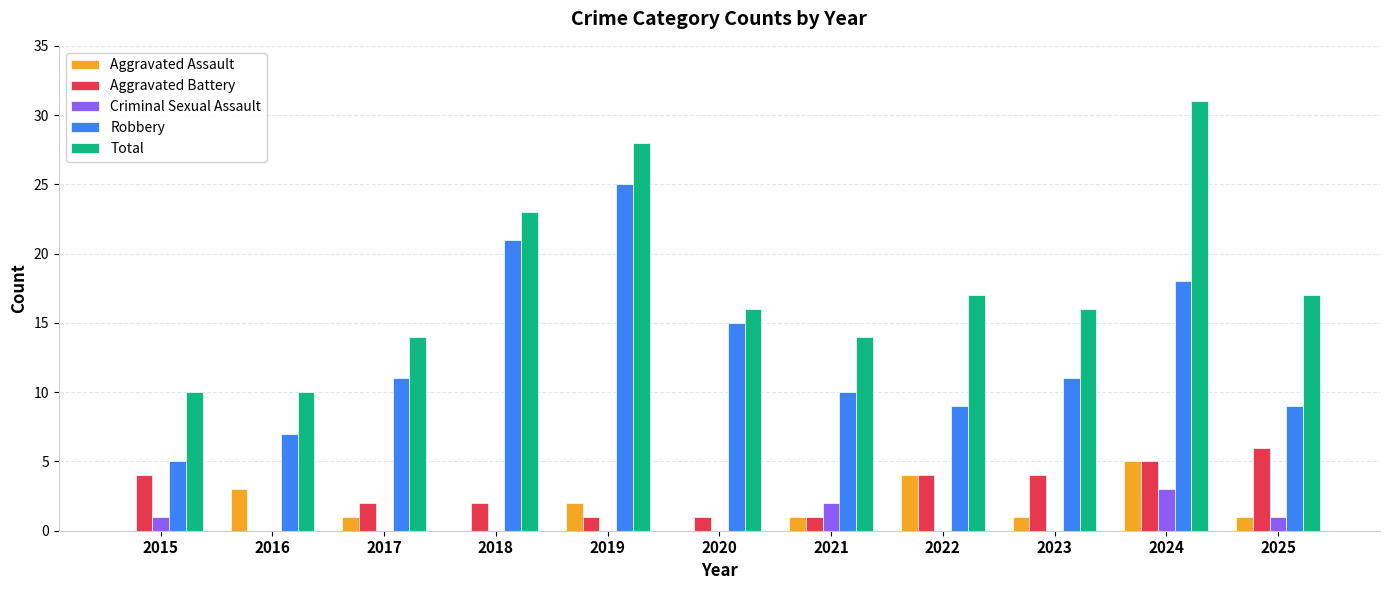

Where does the Total series first go above 16?

2018